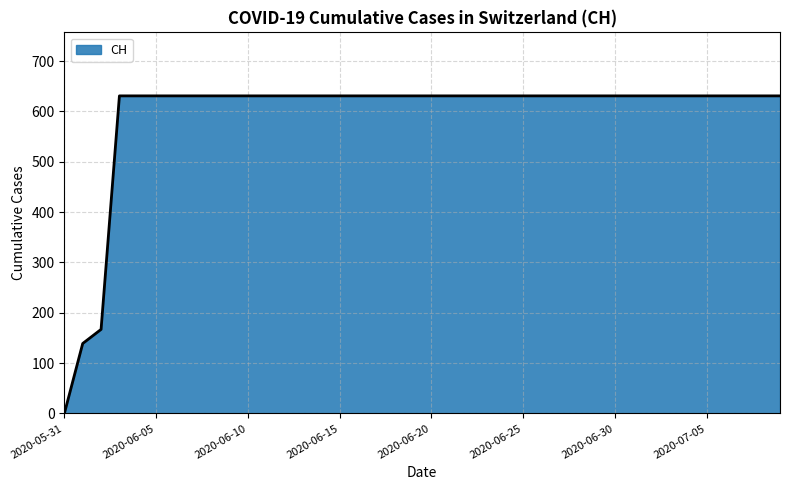

What is the difference between the maximum and minimum values?

631